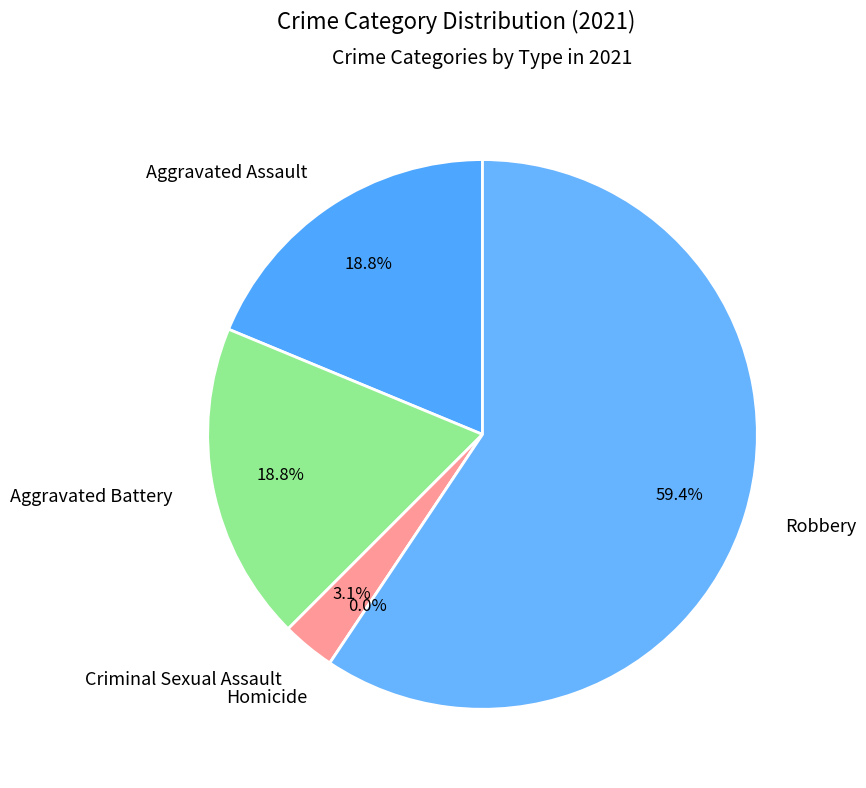

To the nearest percent, what is the average slice percentage?

20%